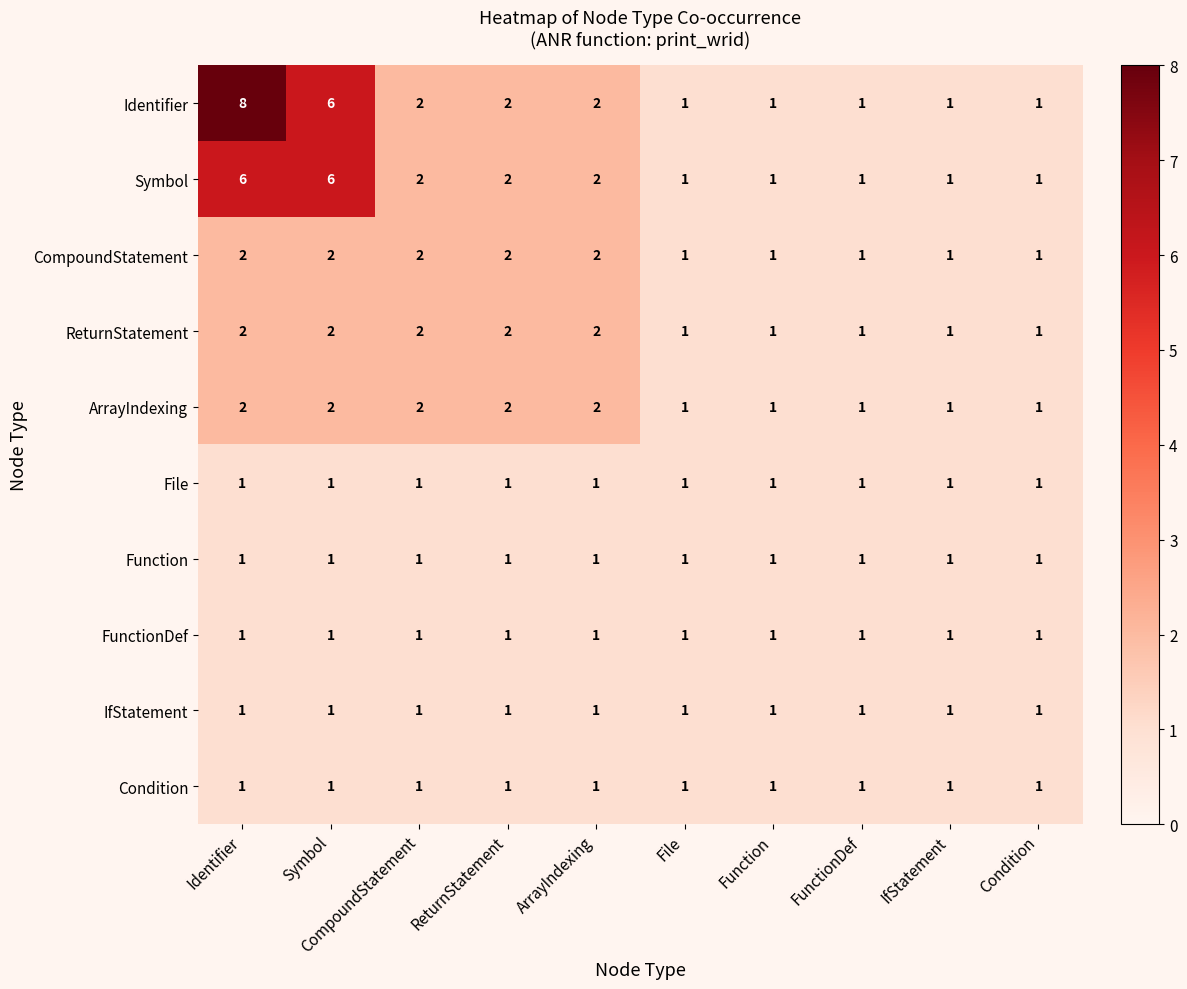

True or false: Condition has a value of 1 at Identifier.

True